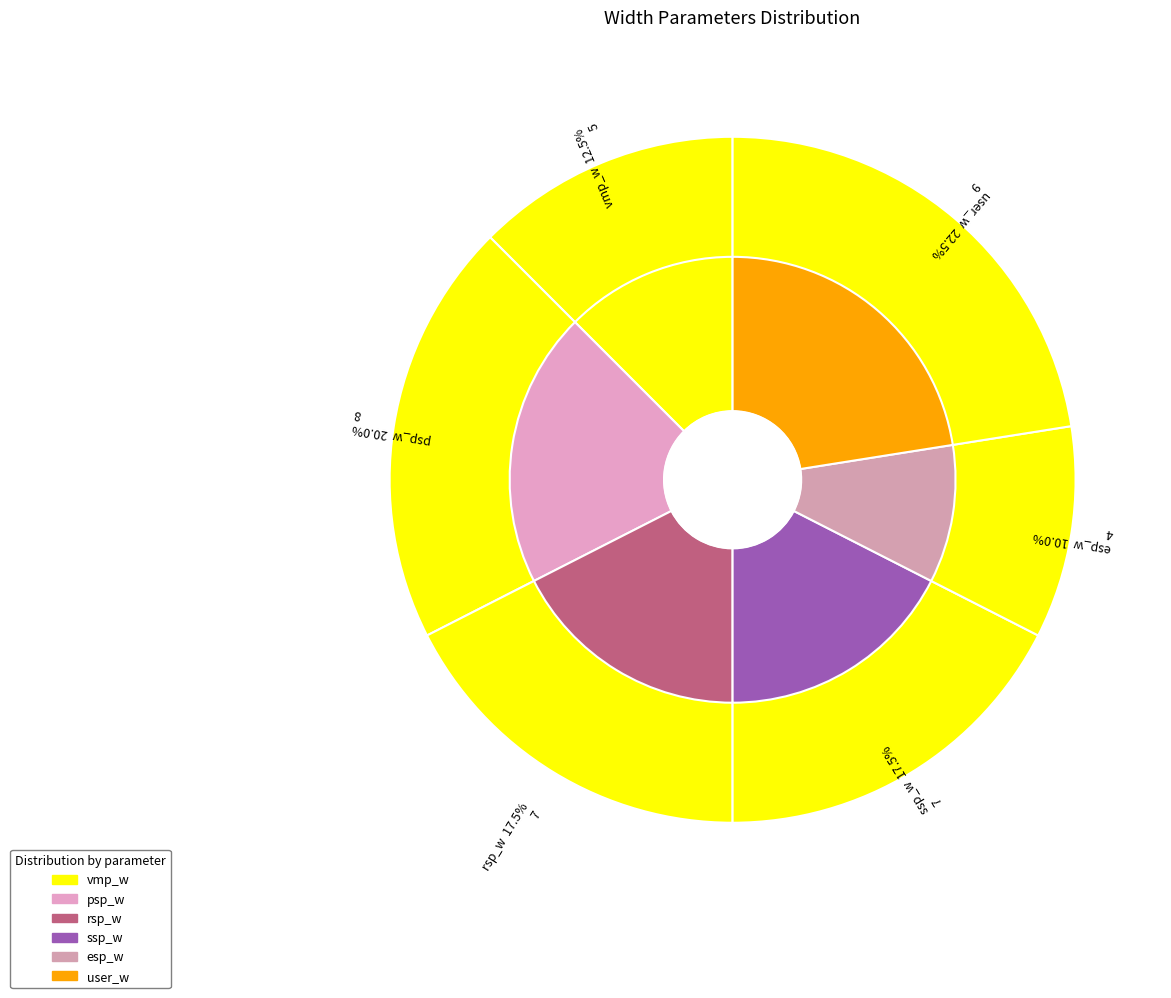

True or false: psp_w accounts for 11% of the total.

False